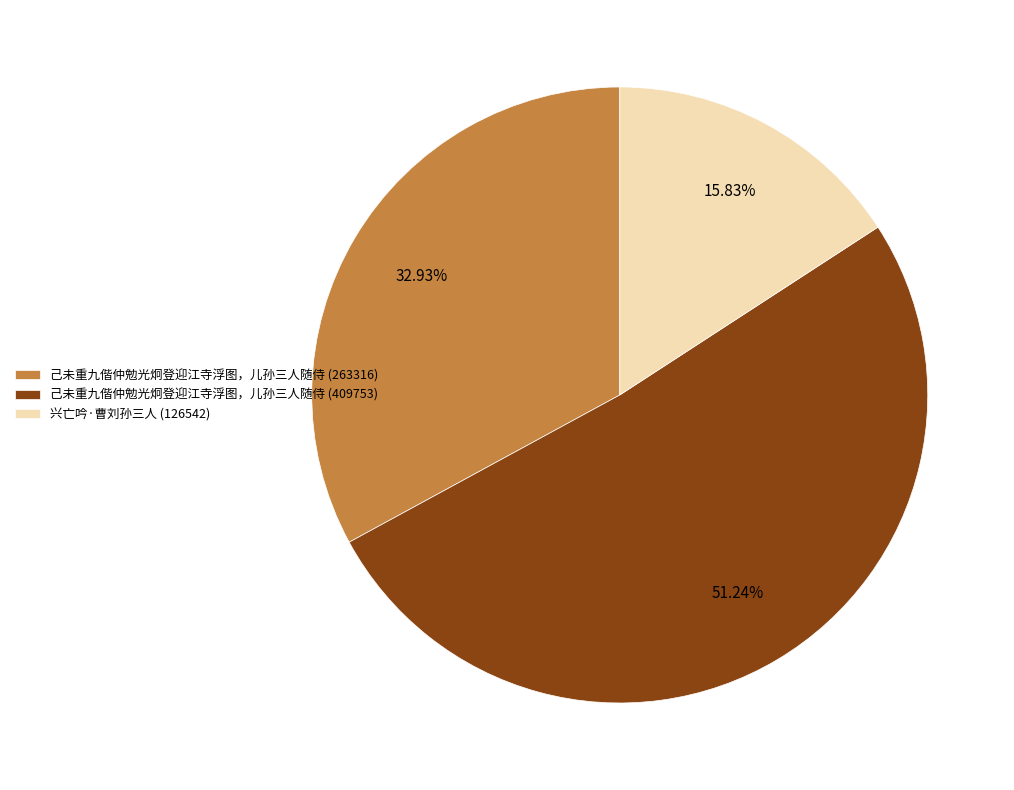

Which has a higher value, 己未重九偕仲勉光炯登迎江寺浮图，儿孙三人随侍 (263316) or 己未重九偕仲勉光炯登迎江寺浮图，儿孙三人随侍 (409753)?

己未重九偕仲勉光炯登迎江寺浮图，儿孙三人随侍 (409753)